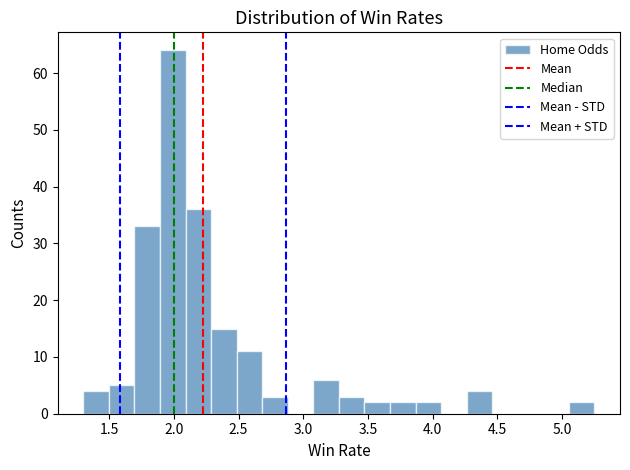

Read against the x-axis, roughly where is the centre of the tallest bar?

2.00